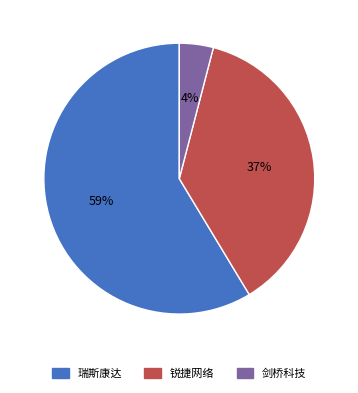

Does any single category account for the majority?

Yes